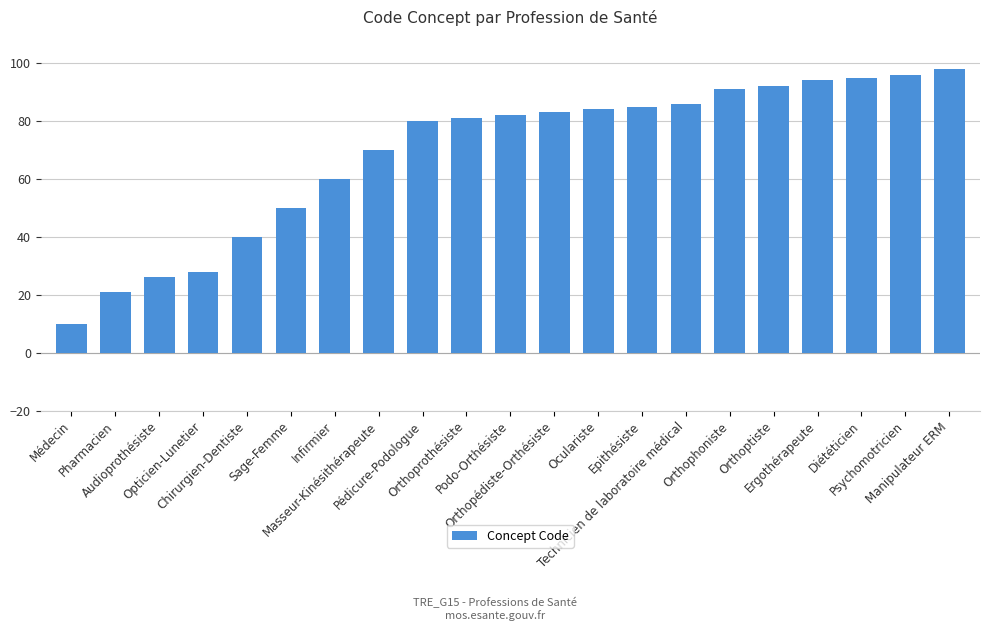

What is the change in value from Médecin to Diététicien?

+85